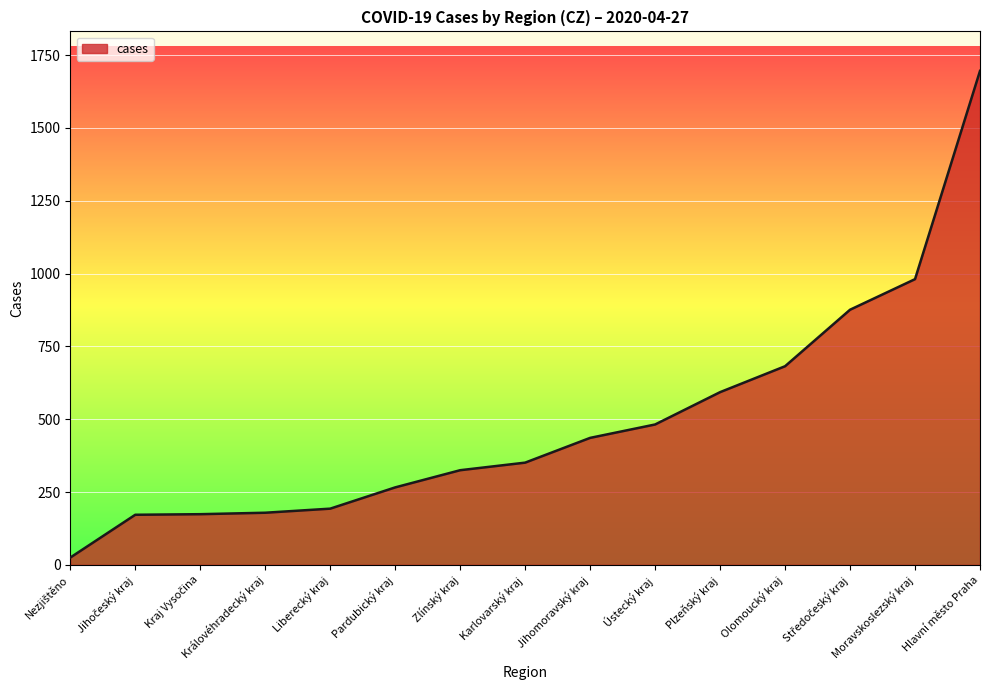

What value does the data have at Zlínský kraj?

325